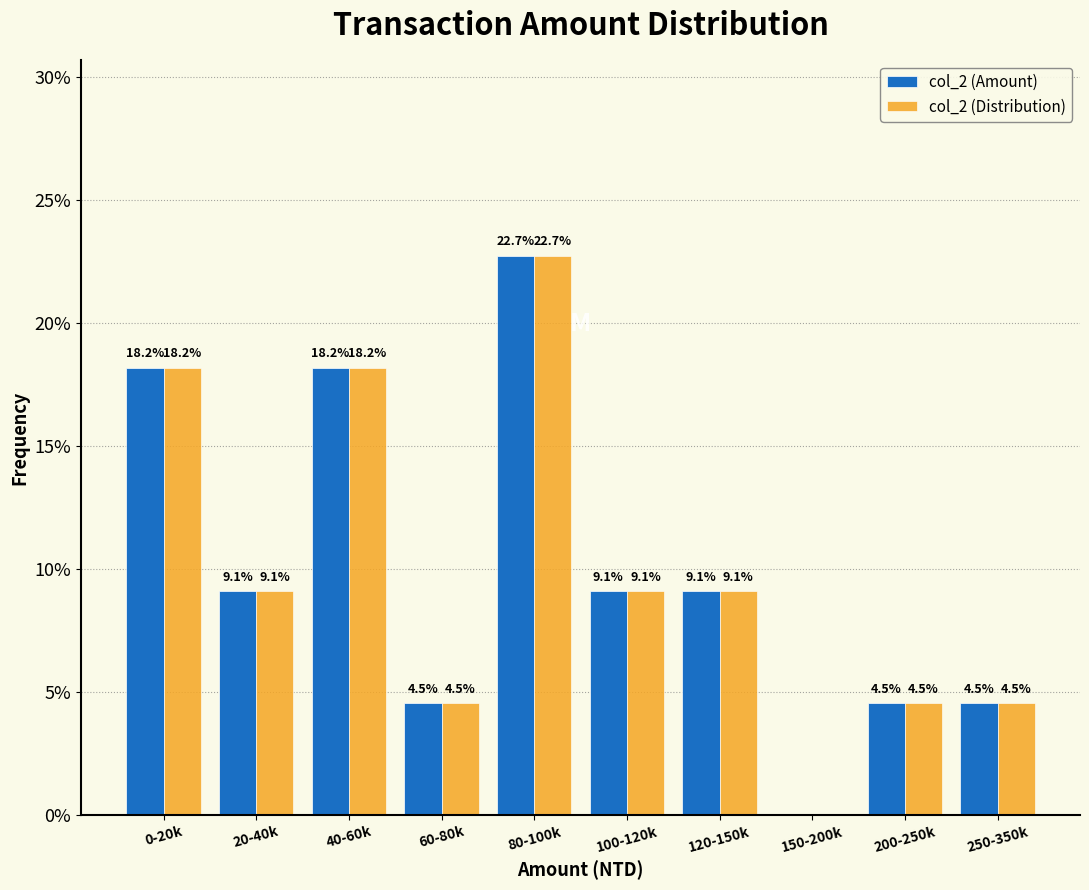

Reading right to left, what are all the values shown in this chart?

col_2 (Amount): 250-350k=4.5	200-250k=4.5	150-200k=0.0	120-150k=9.1	100-120k=9.1	80-100k=22.7	60-80k=4.5	40-60k=18.2	20-40k=9.1	0-20k=18.2
col_2 (Distribution): 250-350k=4.5	200-250k=4.5	150-200k=0.0	120-150k=9.1	100-120k=9.1	80-100k=22.7	60-80k=4.5	40-60k=18.2	20-40k=9.1	0-20k=18.2